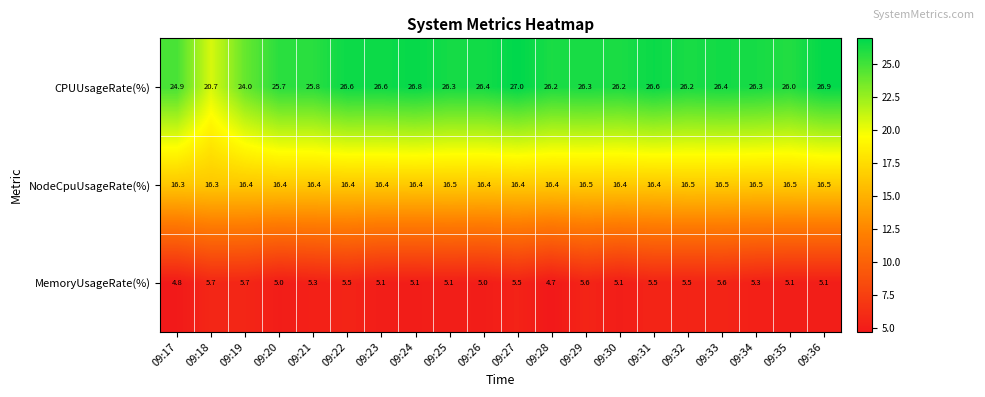

At how many categories does at least one series exceed 6?

20